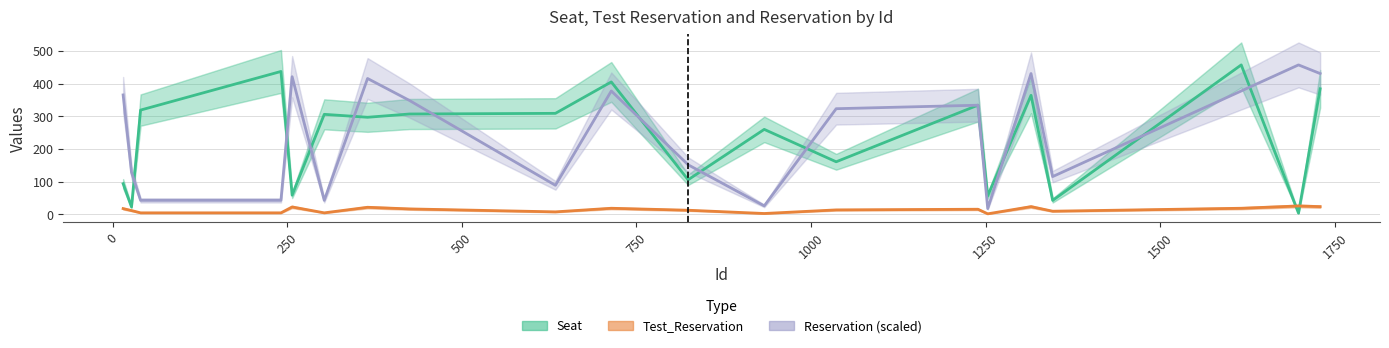

Does the chart display data point markers on the line(s)?

No